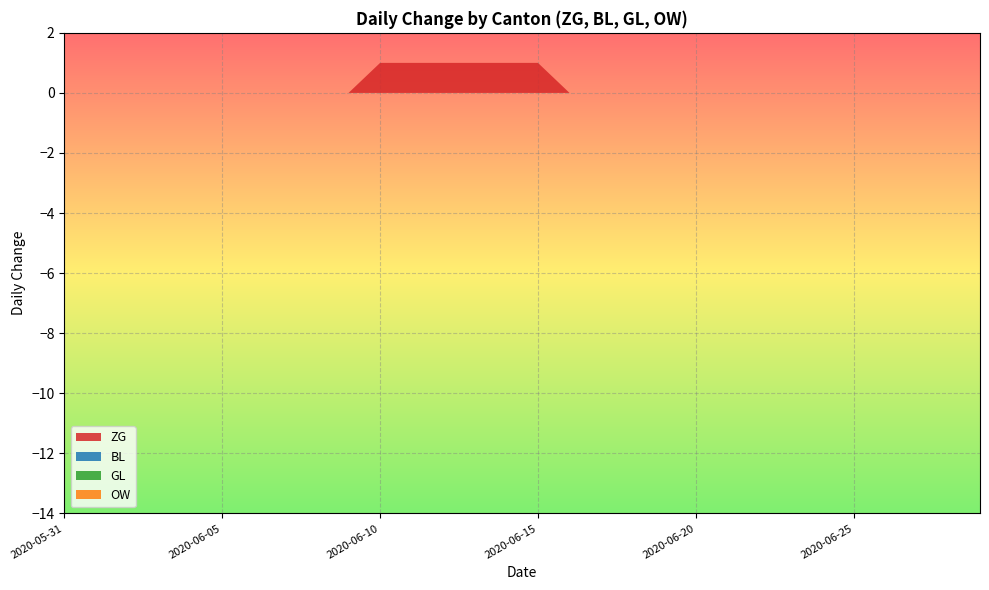

Reading left to right, extract all data points from this chart.

ZG: 2020-05-31=0	2020-06-01=0	2020-06-02=0	2020-06-03=0	2020-06-04=0	2020-06-05=0	2020-06-06=0	2020-06-07=0	2020-06-08=0	2020-06-09=0	2020-06-10=1	2020-06-11=1	2020-06-12=1	2020-06-13=1	2020-06-14=1	2020-06-15=1	2020-06-16=0	2020-06-17=0	2020-06-18=0	2020-06-19=0	2020-06-20=0	2020-06-21=0	2020-06-22=0	2020-06-23=0	2020-06-24=0	2020-06-25=0	2020-06-26=0	2020-06-27=0	2020-06-28=0	2020-06-29=0
BL: 2020-05-31=0	2020-06-01=0	2020-06-02=0	2020-06-03=0	2020-06-04=0	2020-06-05=0	2020-06-06=0	2020-06-07=0	2020-06-08=0	2020-06-09=0	2020-06-10=0	2020-06-11=0	2020-06-12=0	2020-06-13=0	2020-06-14=0	2020-06-15=0	2020-06-16=0	2020-06-17=0	2020-06-18=0	2020-06-19=0	2020-06-20=0	2020-06-21=0	2020-06-22=0	2020-06-23=0	2020-06-24=0	2020-06-25=0	2020-06-26=0	2020-06-27=0	2020-06-28=0	2020-06-29=0
GL: 2020-05-31=0	2020-06-01=0	2020-06-02=0	2020-06-03=0	2020-06-04=0	2020-06-05=0	2020-06-06=0	2020-06-07=0	2020-06-08=0	2020-06-09=0	2020-06-10=0	2020-06-11=0	2020-06-12=0	2020-06-13=0	2020-06-14=0	2020-06-15=0	2020-06-16=0	2020-06-17=0	2020-06-18=0	2020-06-19=0	2020-06-20=0	2020-06-21=0	2020-06-22=0	2020-06-23=0	2020-06-24=0	2020-06-25=0	2020-06-26=0	2020-06-27=0	2020-06-28=0	2020-06-29=0
OW: 2020-05-31=0	2020-06-01=0	2020-06-02=0	2020-06-03=0	2020-06-04=0	2020-06-05=0	2020-06-06=0	2020-06-07=0	2020-06-08=0	2020-06-09=0	2020-06-10=0	2020-06-11=0	2020-06-12=0	2020-06-13=0	2020-06-14=0	2020-06-15=0	2020-06-16=0	2020-06-17=0	2020-06-18=0	2020-06-19=0	2020-06-20=0	2020-06-21=0	2020-06-22=0	2020-06-23=0	2020-06-24=0	2020-06-25=0	2020-06-26=0	2020-06-27=0	2020-06-28=0	2020-06-29=0